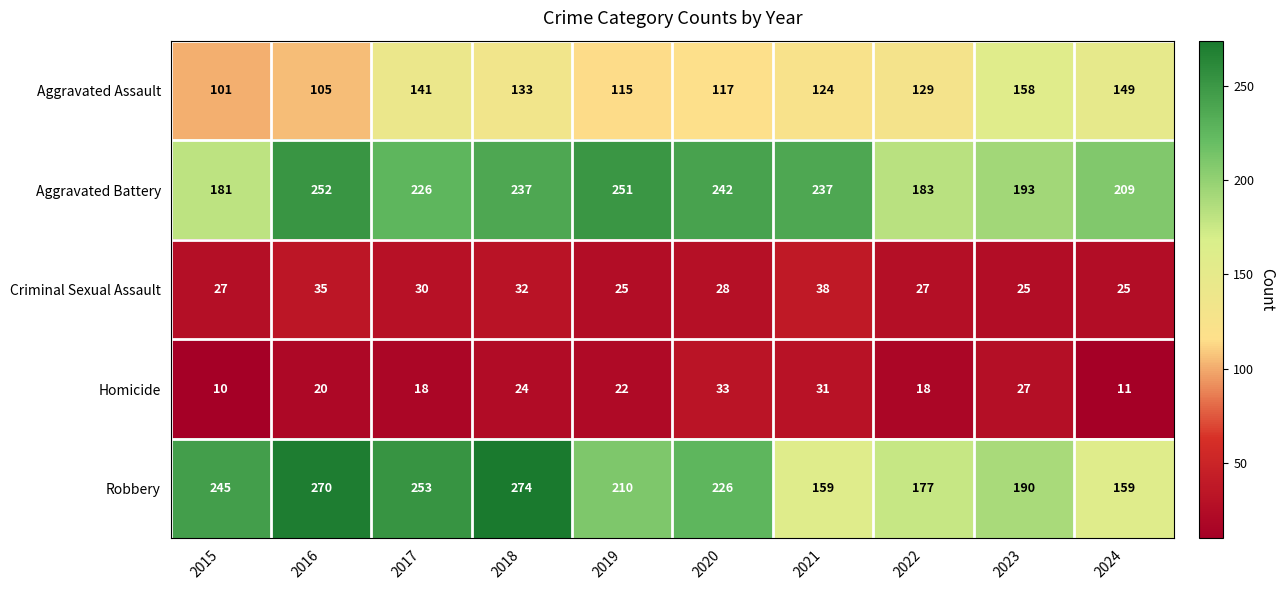

Which category has the highest value in the Criminal Sexual Assault series?

2021